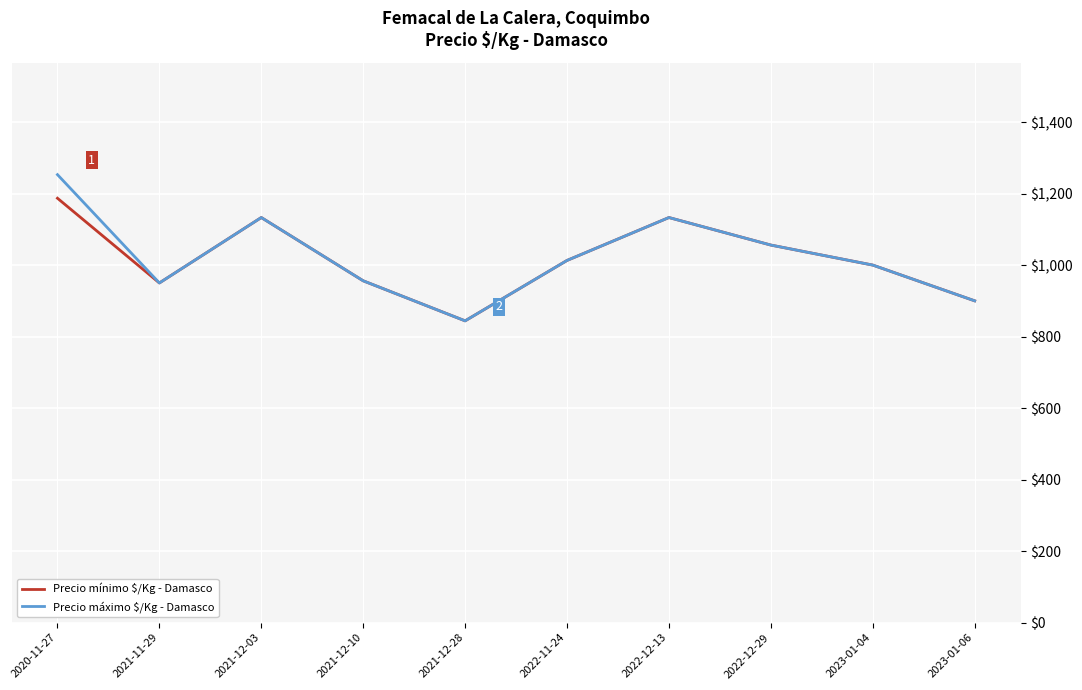

What is the total value across all series at 2022-12-13?

2266